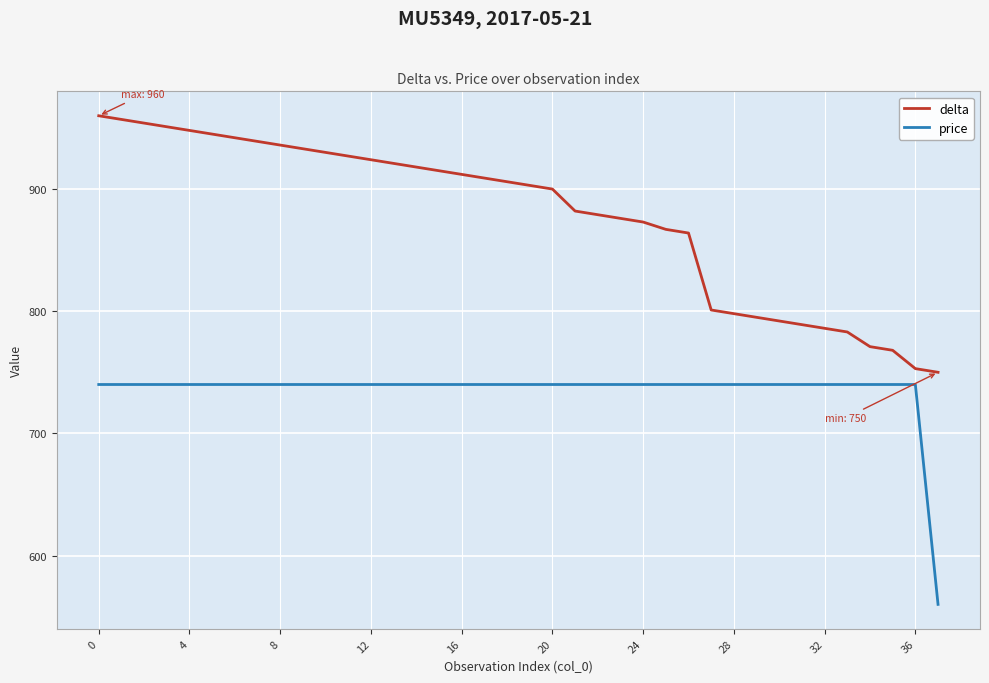

Rank the series by their average value, from lowest to highest.

price, delta